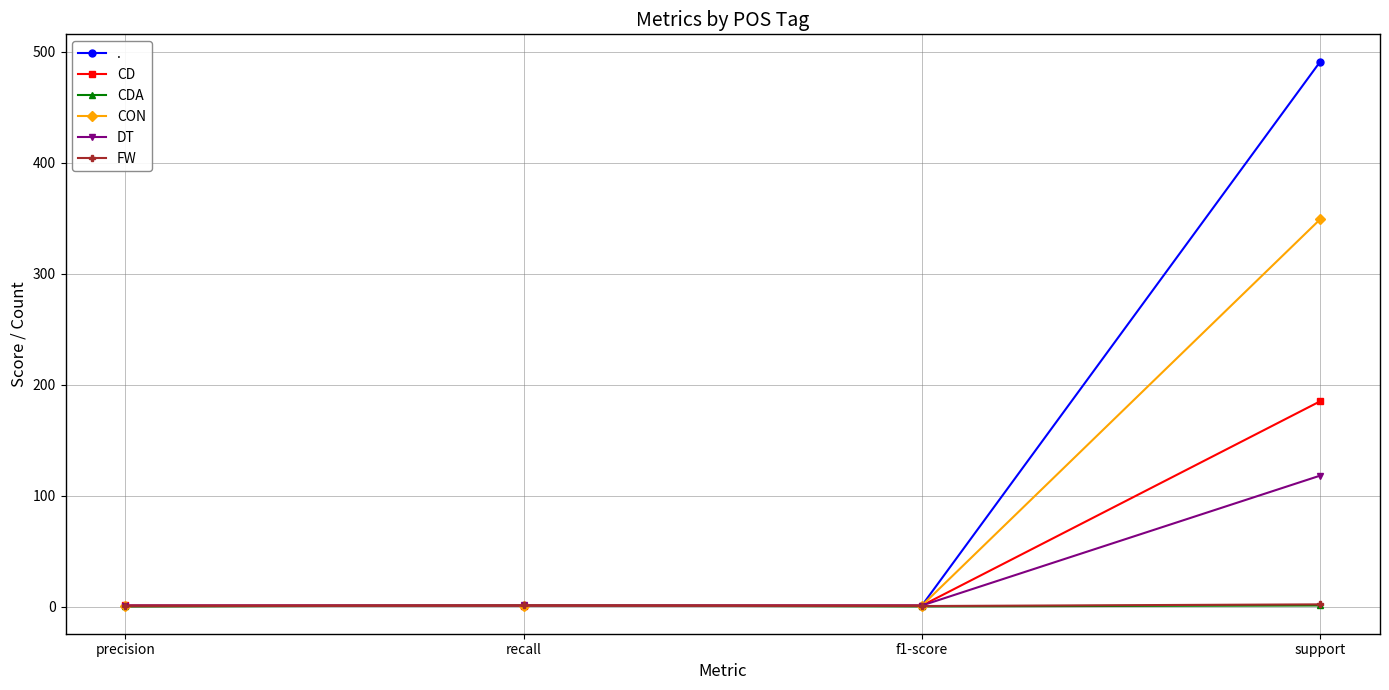

What is the label of the 2nd point from the right?

f1-score